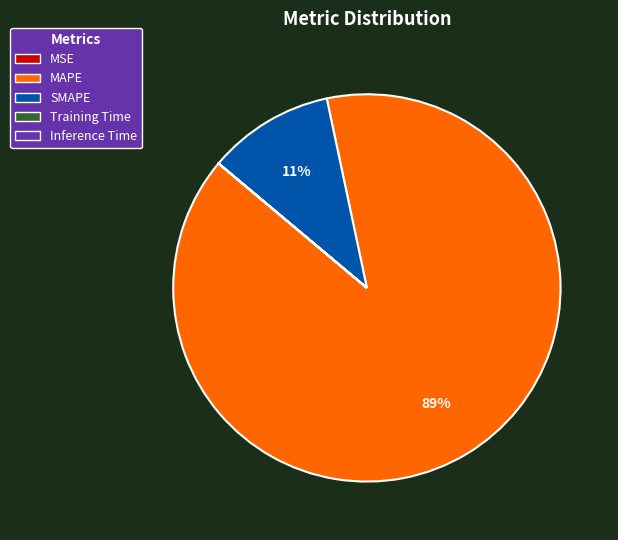

Between SMAPE and MAPE, which is larger?

MAPE